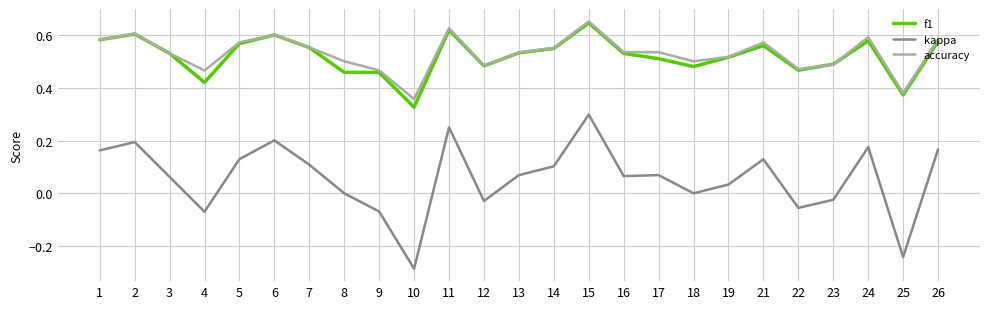

Which series has the largest range (max minus min)?

kappa